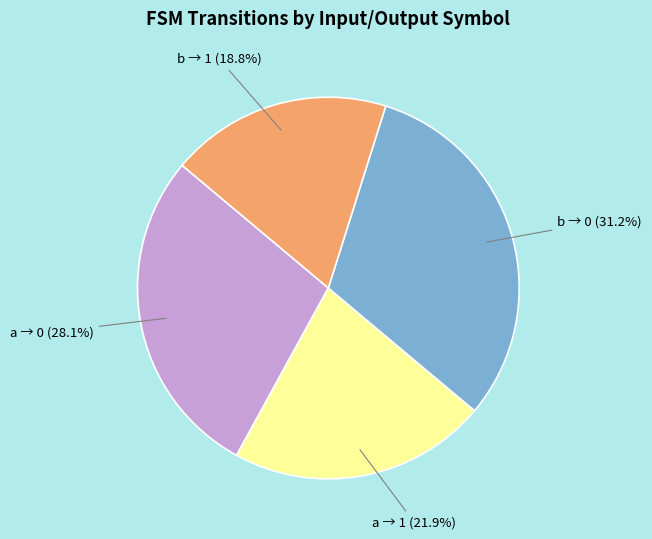

Is there any slice that represents more than half of the pie?

No